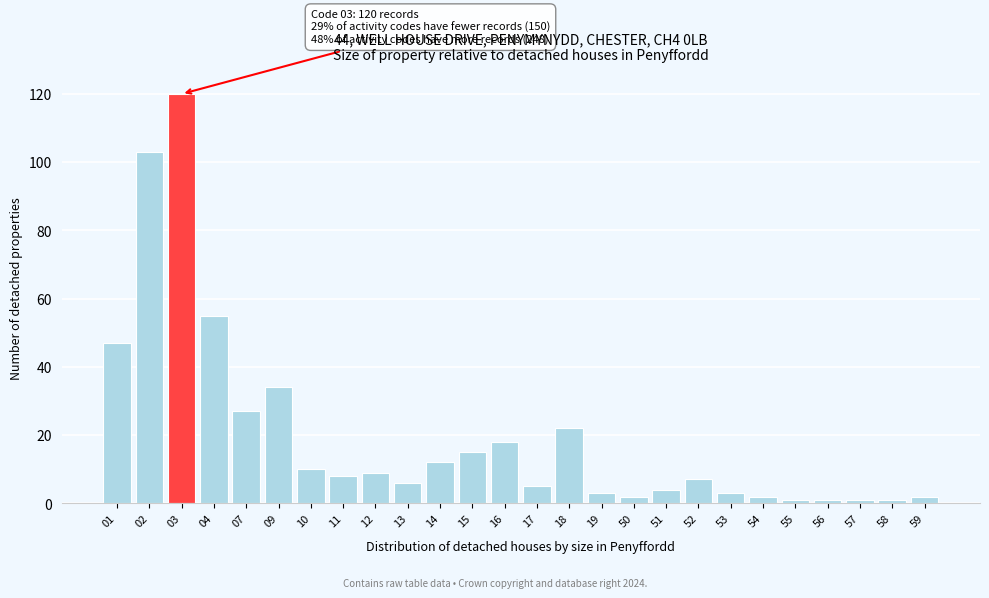

Reading right to left, extract all data points from this chart.

2	1	1	1	1	2	3	7	4	2	3	22	5	18	15	12	6	9	8	10	34	27	55	120	103	47